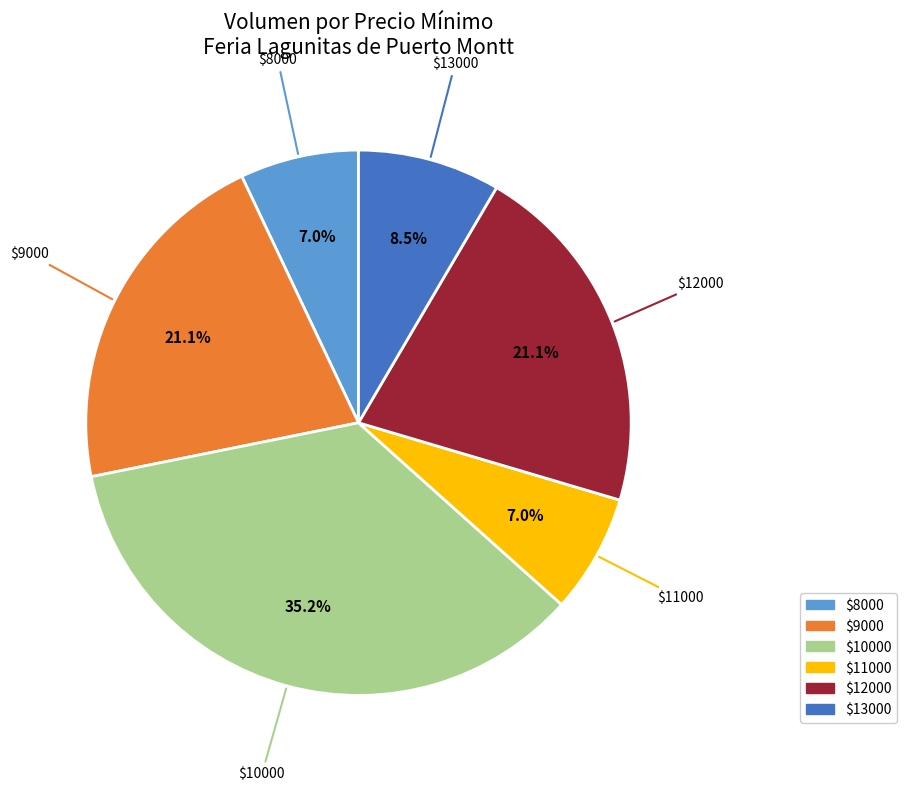

What portion of the pie excludes $9000?

78.9%